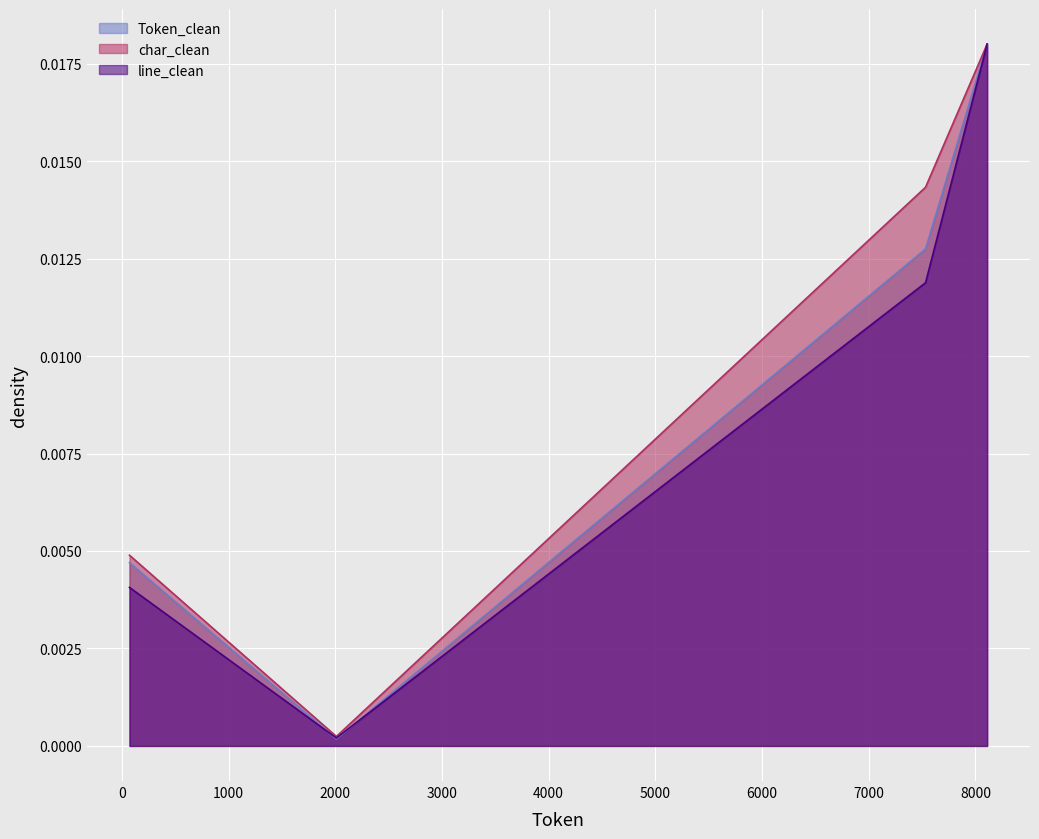

True or false: Token_clean and line_clean cross at least once.

True